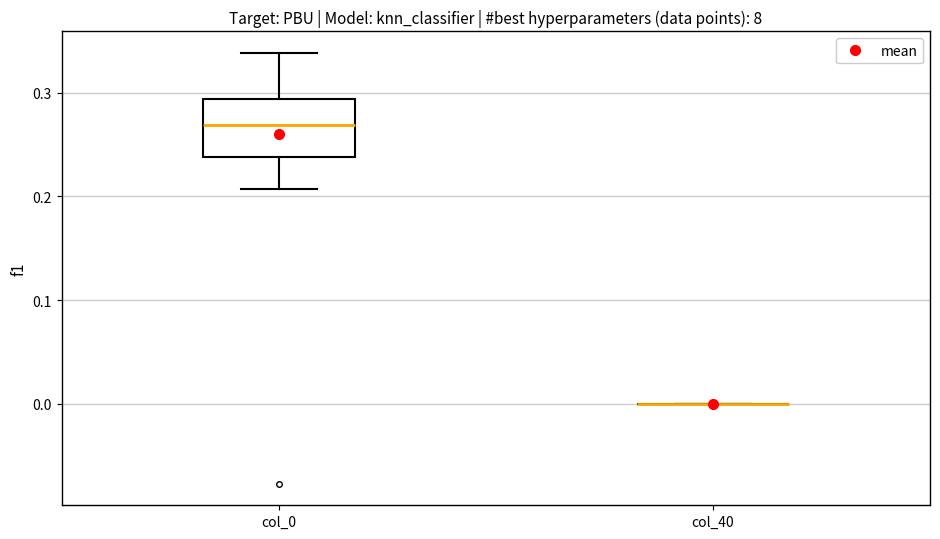

Reading left to right, transcribe this box plot: for each box, give where its median line is, the range the box spans, and where its two whiskers end, as read against the y-axis. The values are not printed on the chart, so give them approximately, as read against the axis.

col_0: median 0.27, box 0.24 to 0.29, whiskers 0.21 to 0.34
col_40: box collapsed to a line at 0.00, whiskers 0.00 to 0.00